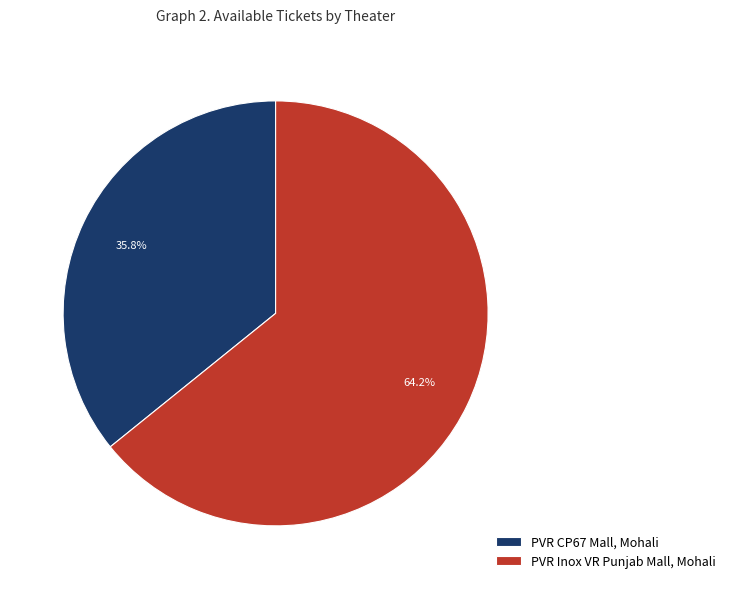

Do PVR CP67 Mall, Mohali and PVR Inox VR Punjab Mall, Mohali together represent more than half of the pie?

Yes